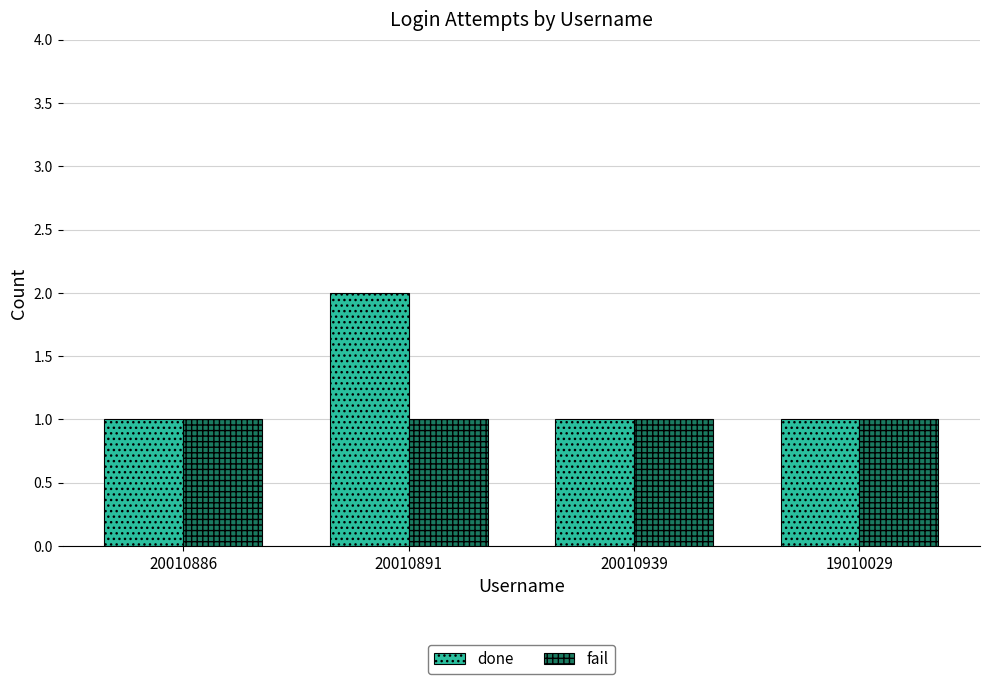

What is the label of the 2nd bar from the left?

20010891